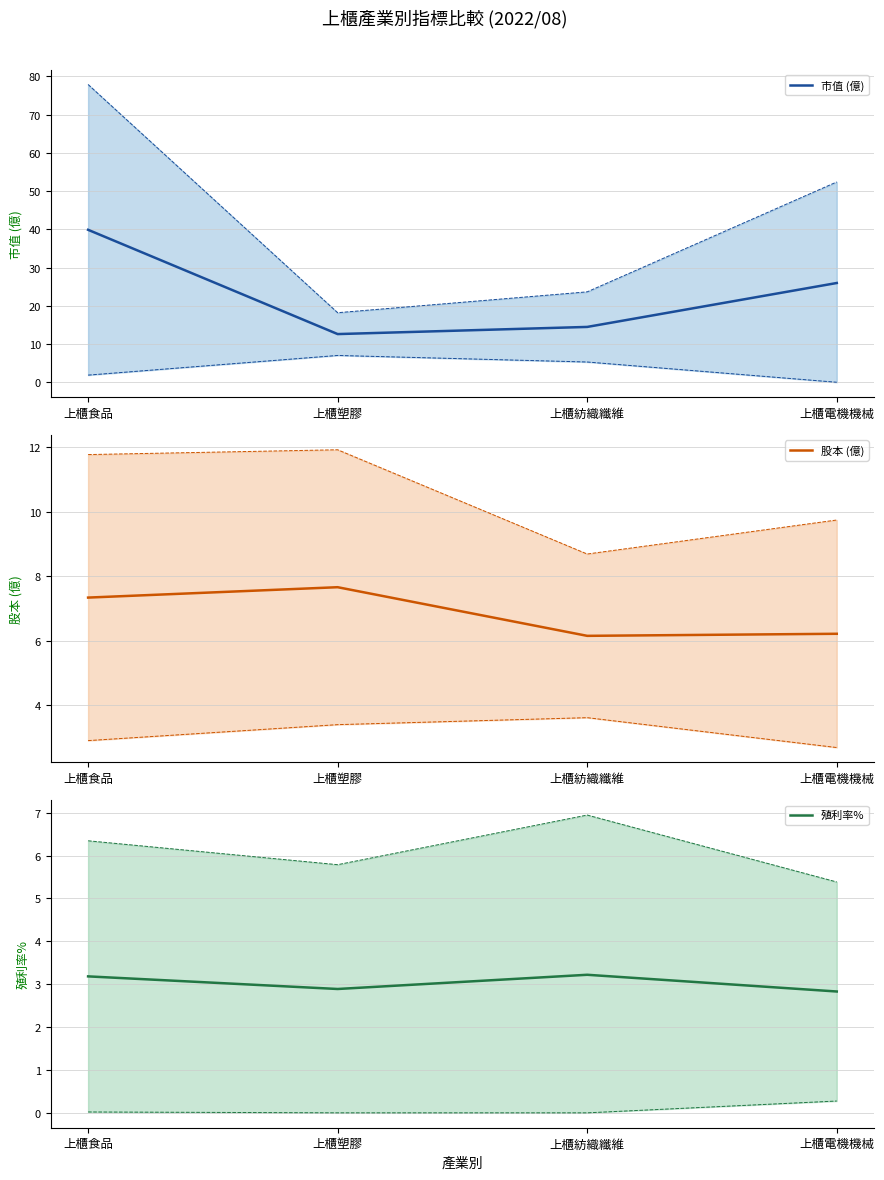

What is the label of the 1st point from the left?

上櫃食品